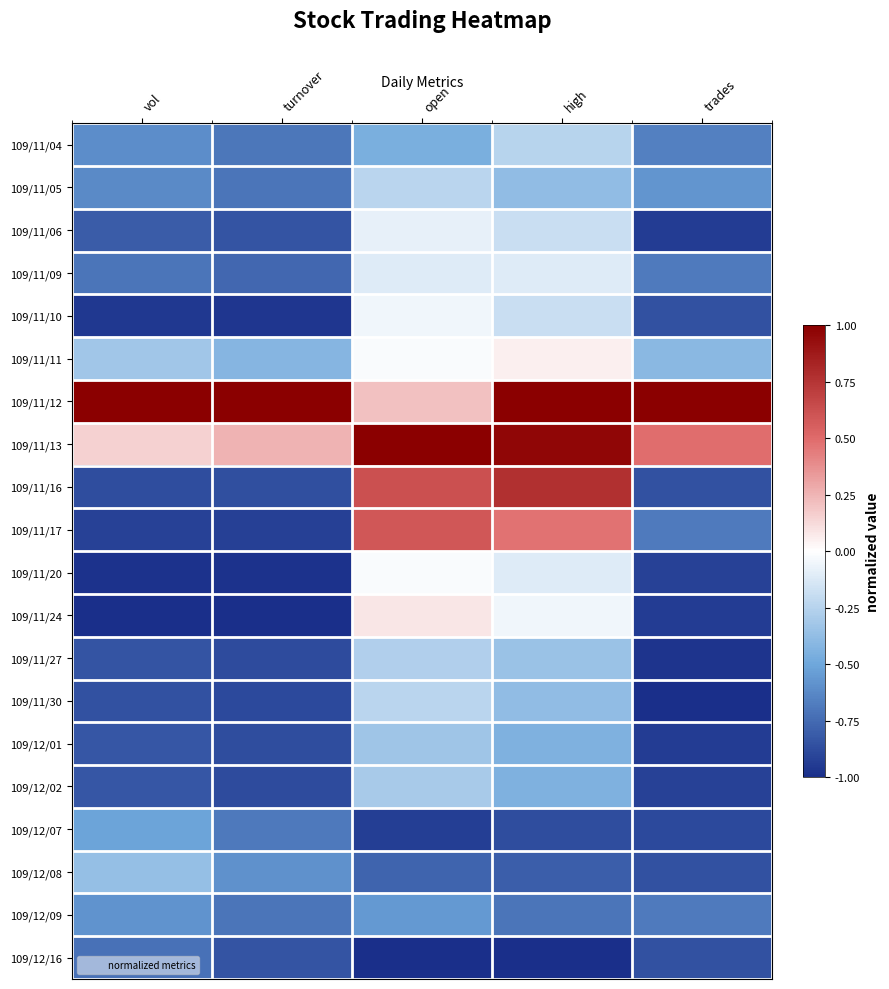

How many series are shown in this chart?

20